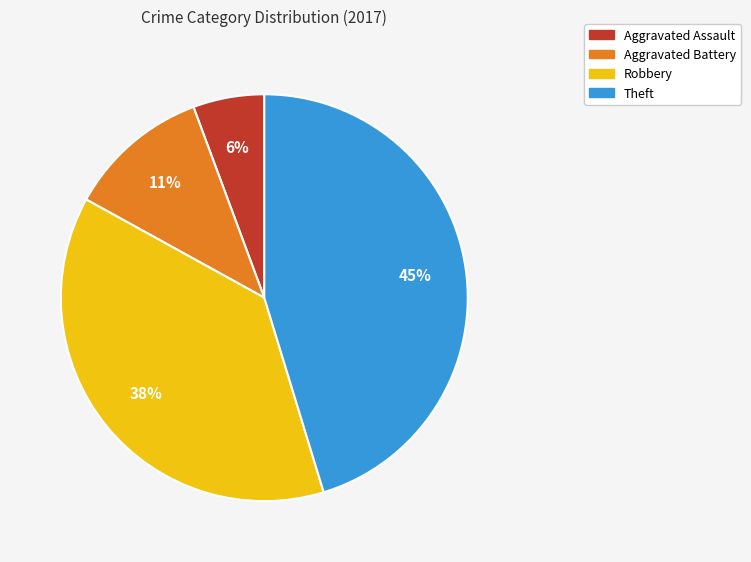

What percentage is the Robbery slice, to the nearest percent?

38%